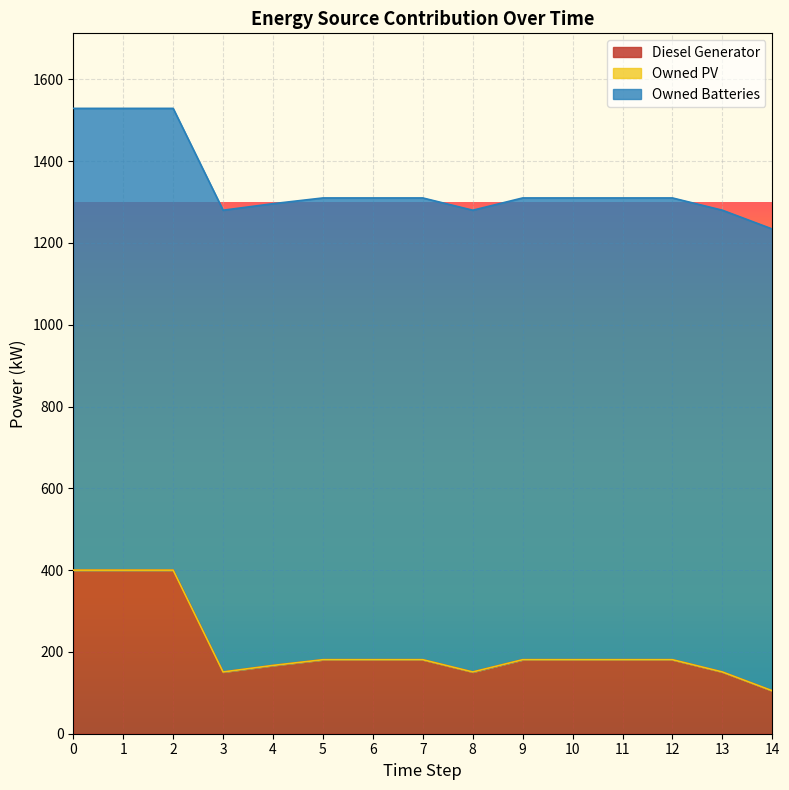

How many interior local peaks does the Diesel Generator series have?

2